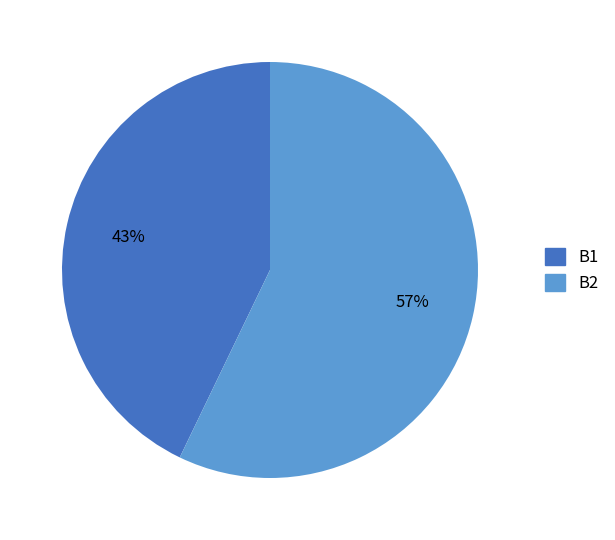

Approximately how many times larger is the value at B2 compared to B1?

1.3